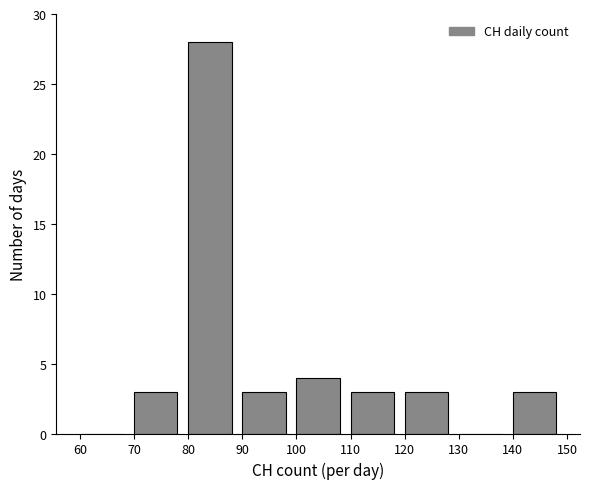

Reading left to right, transcribe this chart: for each bar, give the range it covers on the x-axis and its height. The values are not printed on the chart, so give them approximately, as read against the axis.

60 to 70: 0
70 to 80: 3
80 to 90: 28
90 to 100: 3
100 to 110: 4
110 to 120: 3
120 to 130: 3
130 to 140: 0
140 to 150: 3